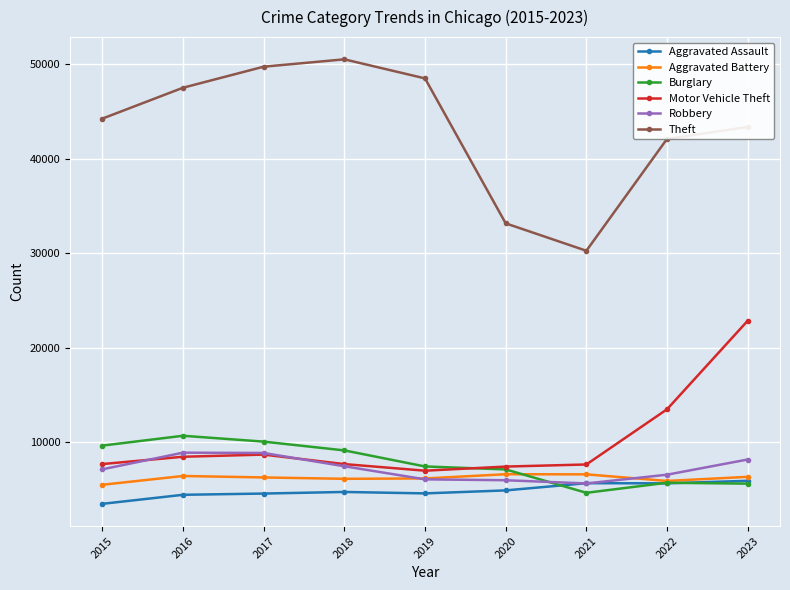

At how many categories does at least one series exceed 9118?

9